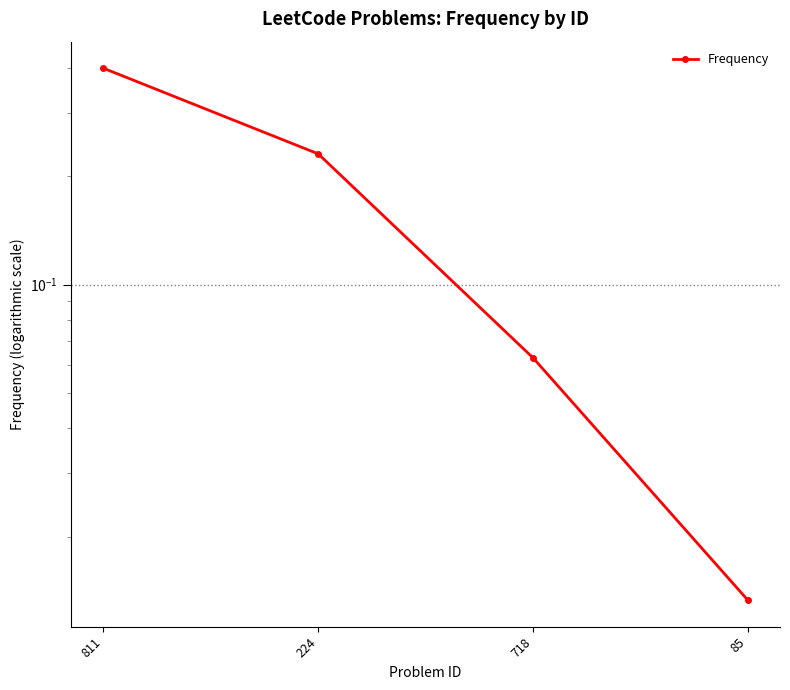

List the labels in order of value, largest first.

811, 224, 718, 85